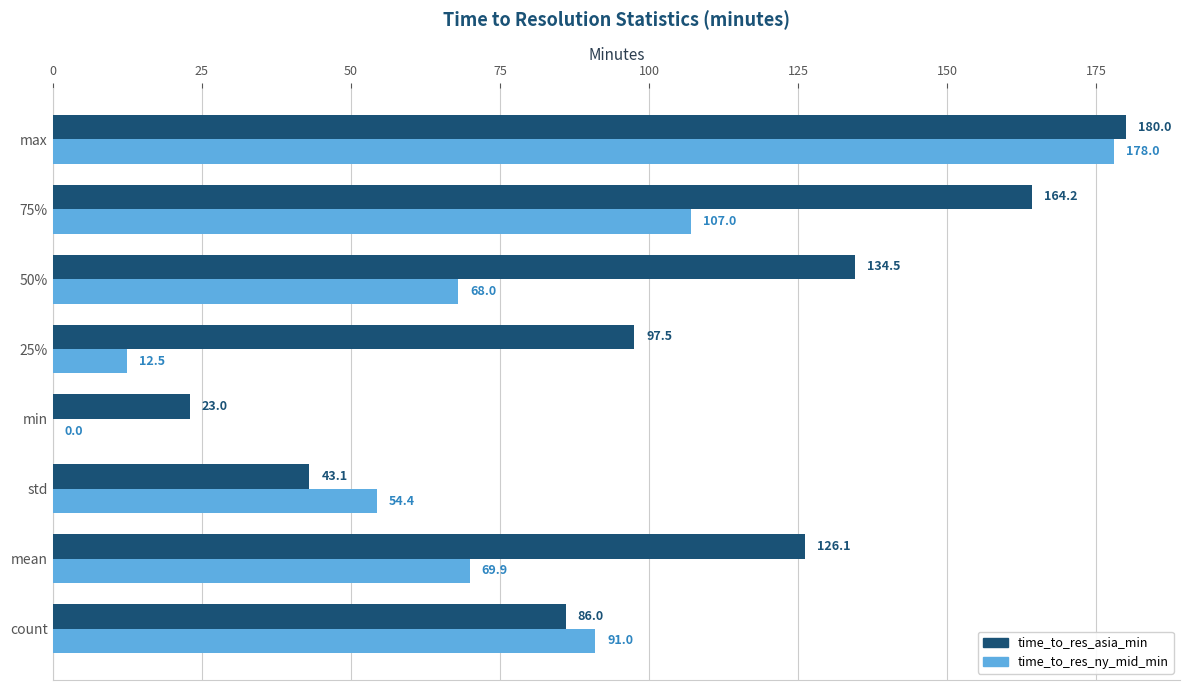

True or false: time_to_res_ny_mid_min has a value of 171.4 at 75%.

False